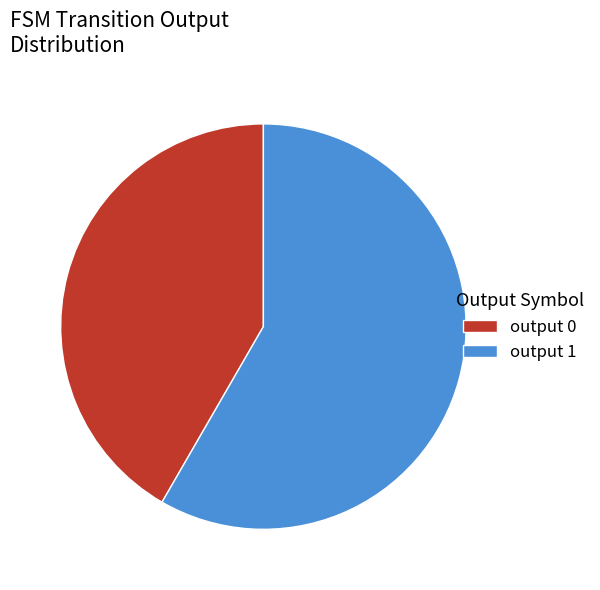

True or false: output 1 accounts for 52% of the total.

False